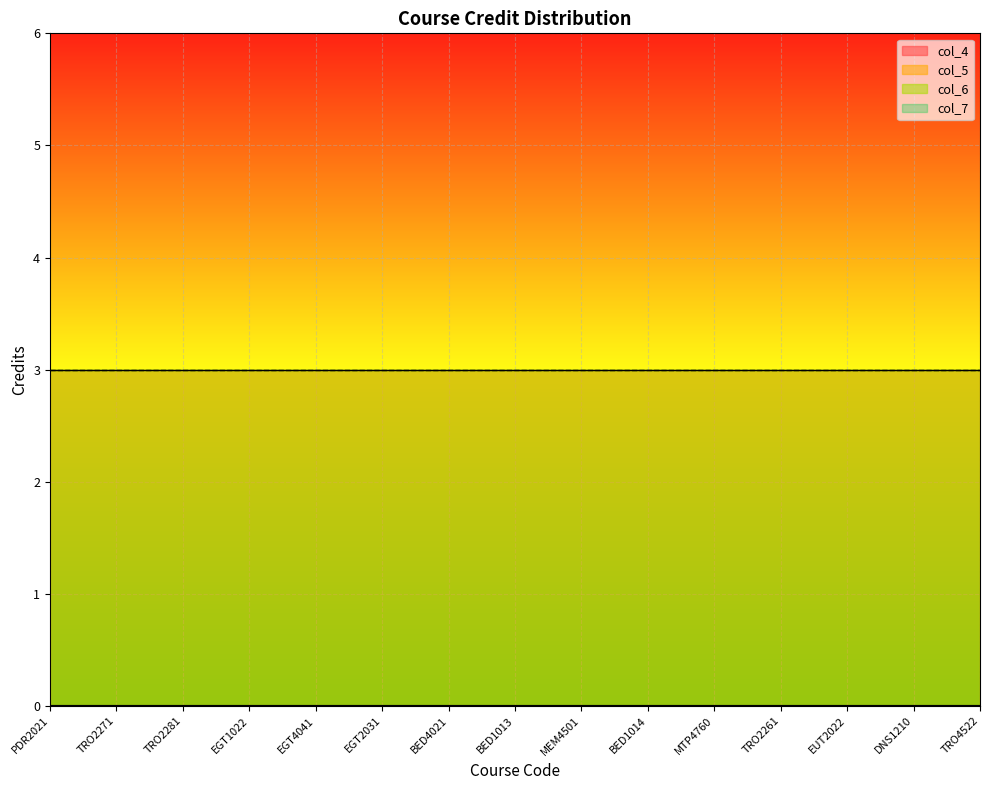

Which label corresponds to the smallest value in the chart?

PDR2021